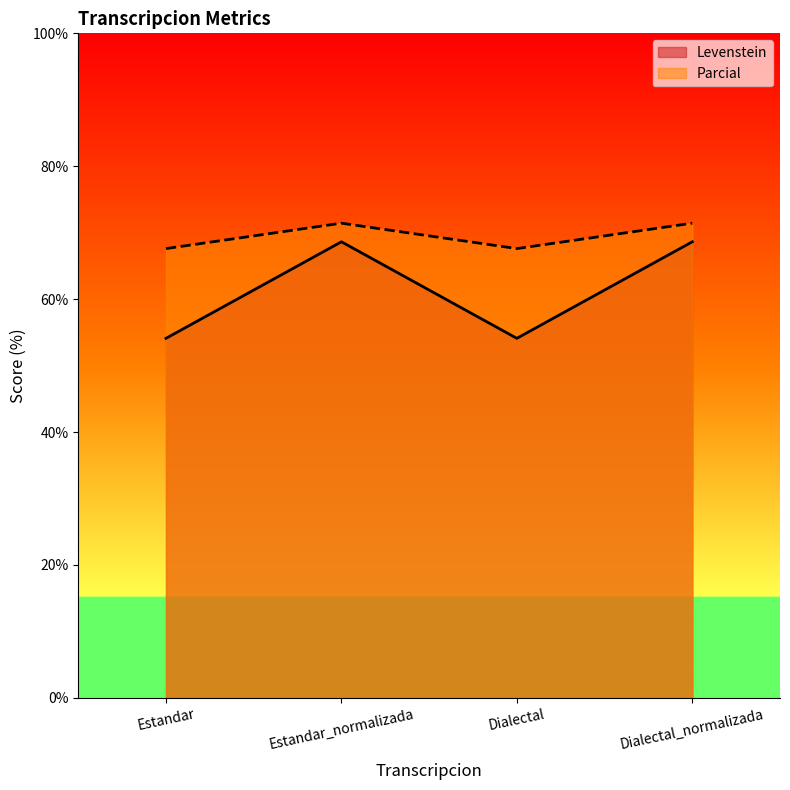

True or false: Parcial and Levenstein intersect in this chart.

False